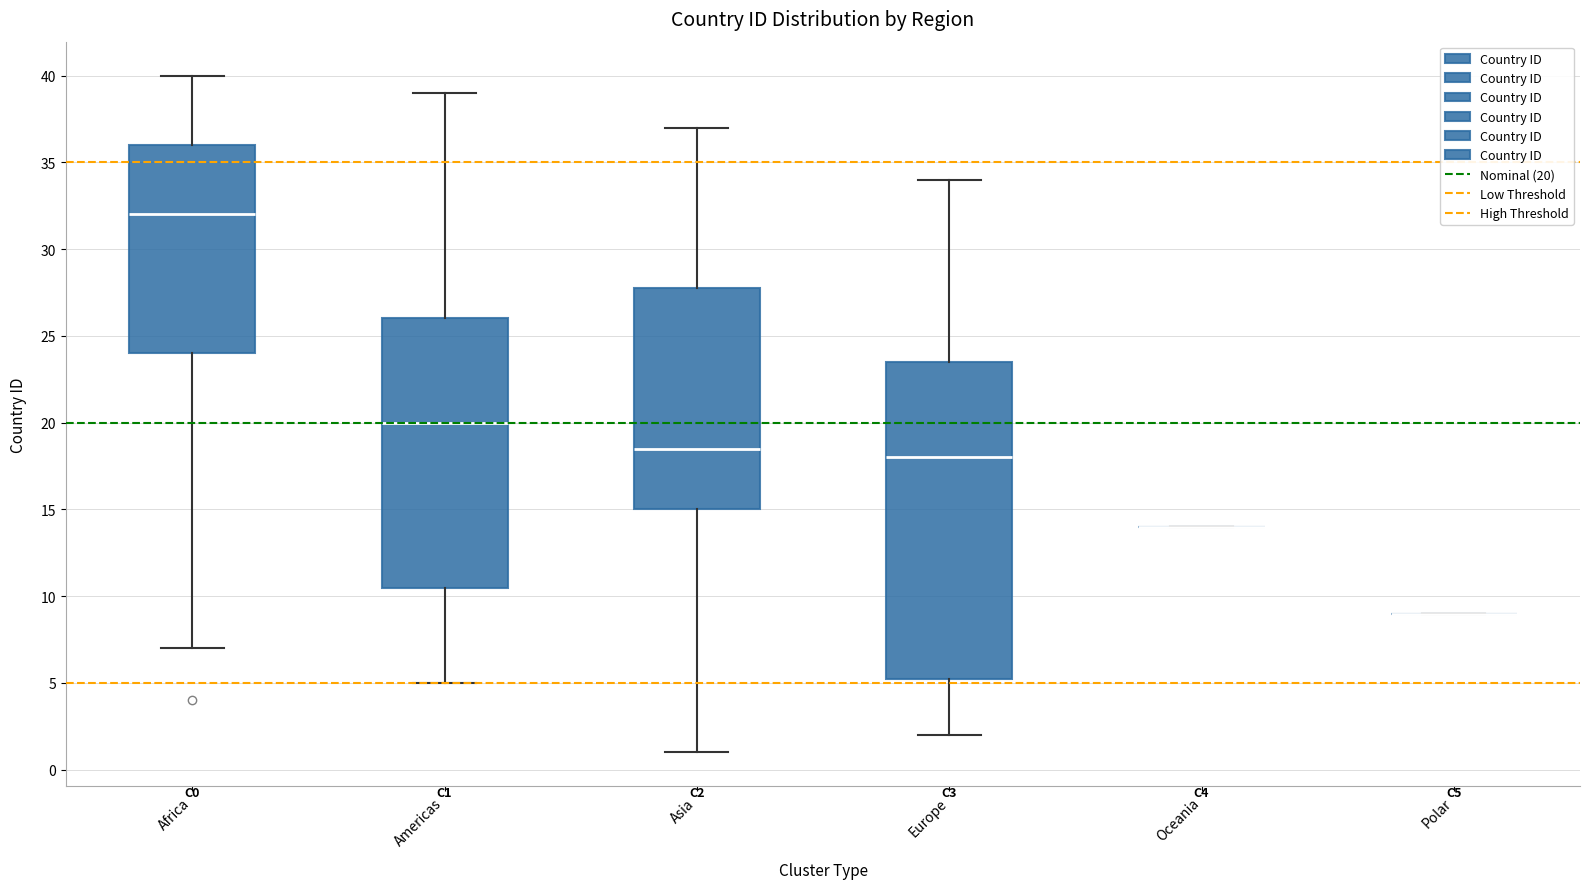

Reading left to right, read every box against the y-axis: the position of its median line, the range the box covers, and the ends of its whiskers. The values are not printed on the chart, so give them approximately, as read against the axis.

Africa: median 32.0, box 24.0 to 36.0, whiskers 7.0 to 40.0
Americas: median 20.0, box 10.5 to 26.0, whiskers 5.0 to 39.0
Asia: median 18.5, box 15.0 to 28.0, whiskers 1.0 to 37.0
Europe: median 18.0, box 5.5 to 23.5, whiskers 2.0 to 34.0
Oceania: box collapsed to a line at 14.0, whiskers 14.0 to 14.0
Polar: box collapsed to a line at 9.0, whiskers 9.0 to 9.0